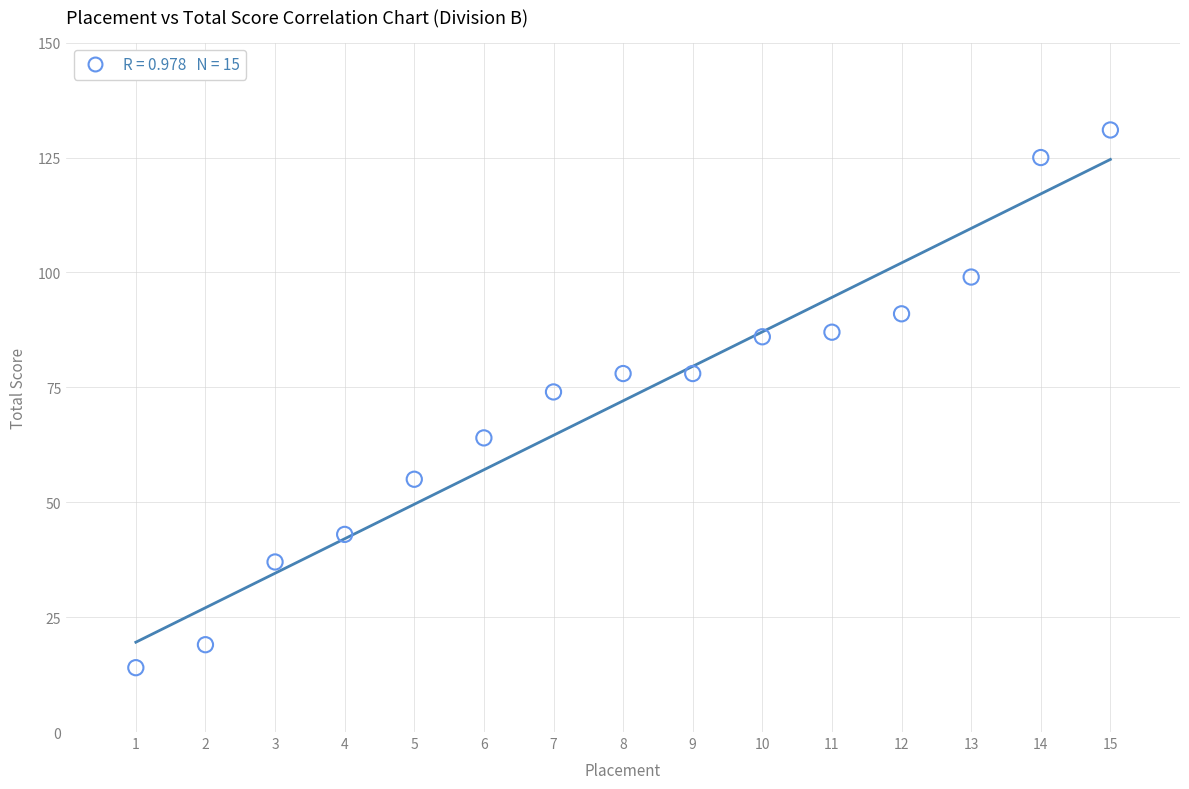

What is the range of Y values (max minus min)?

117